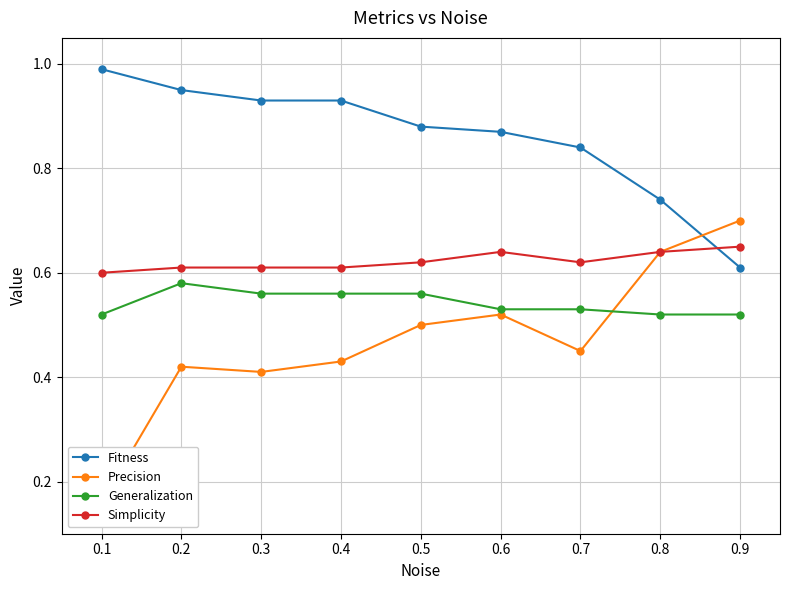

Is it true that Fitness equals 1.2 at 0.6?

False